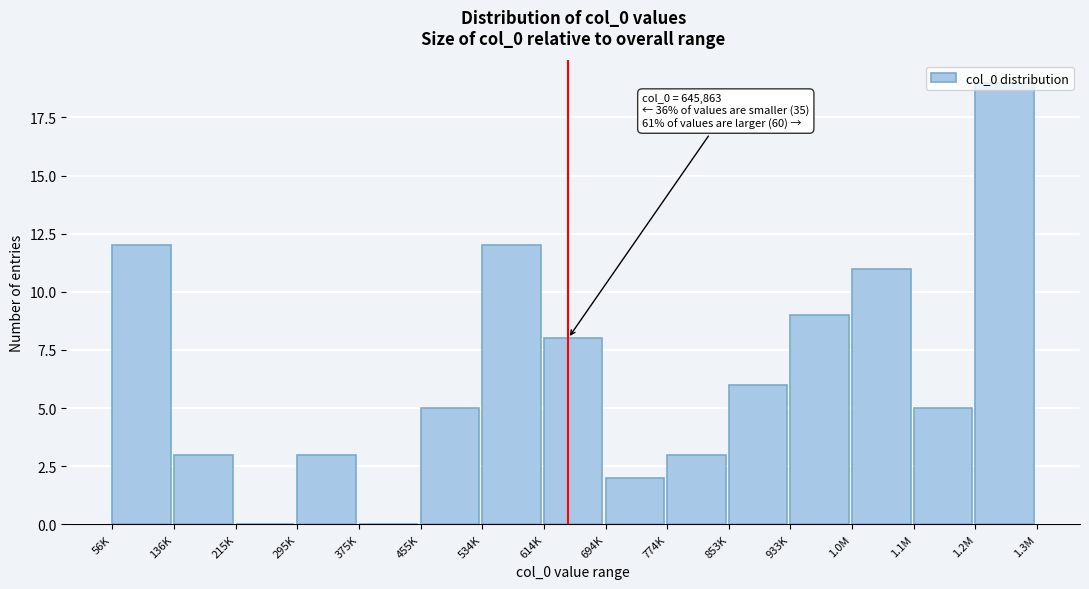

Which label corresponds to the largest value in the chart?

1.2M